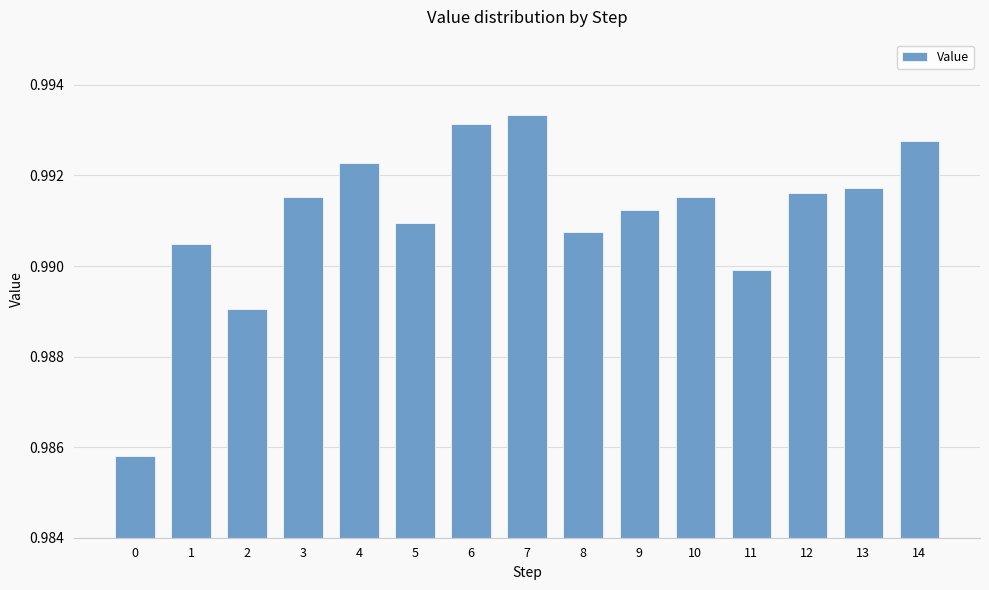

What is the sum of the values at 2 and 14?

2.0